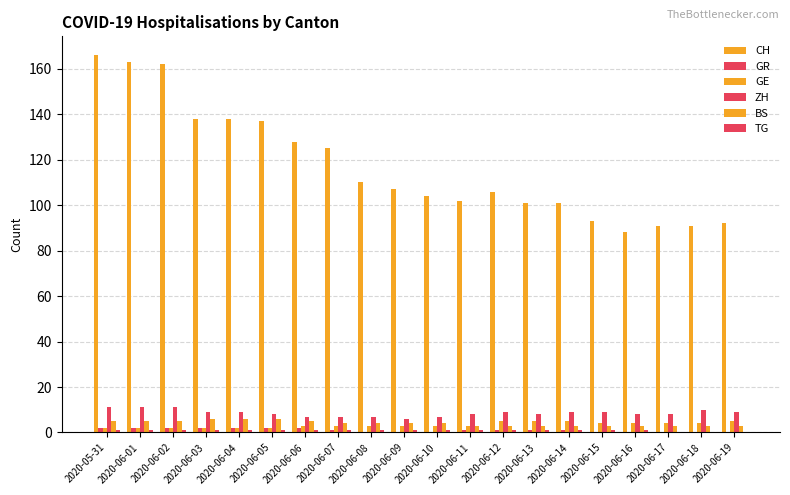

At which label does BS first exceed 4?

2020-05-31